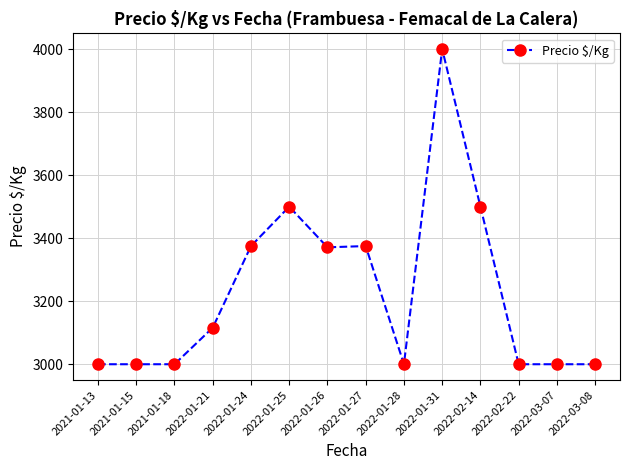

Which category has the highest value across all series?

2022-01-31